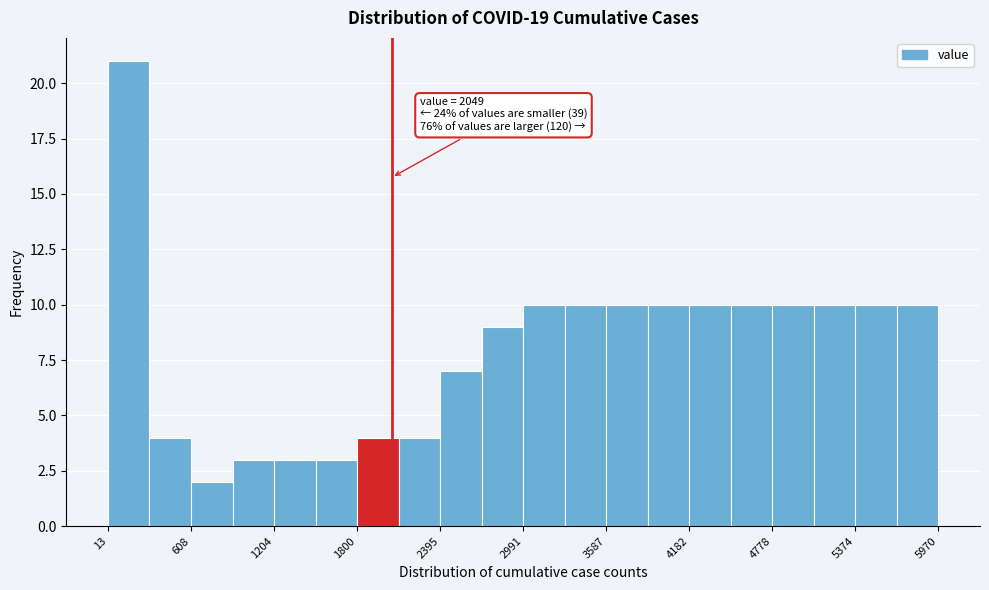

Read against the x-axis, roughly where is the centre of the tallest bar?

200